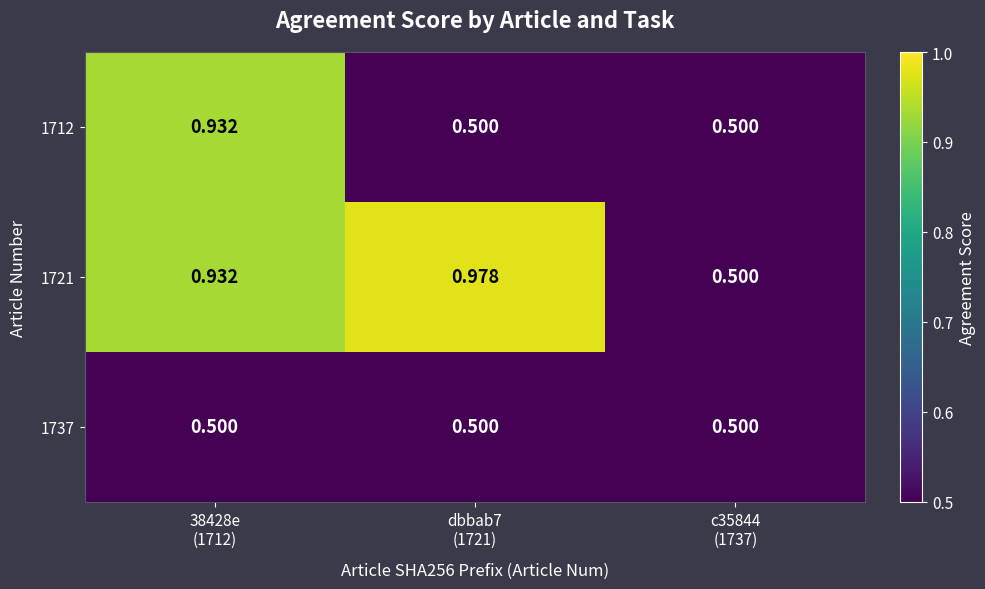

How many distinct data groups are displayed?

3